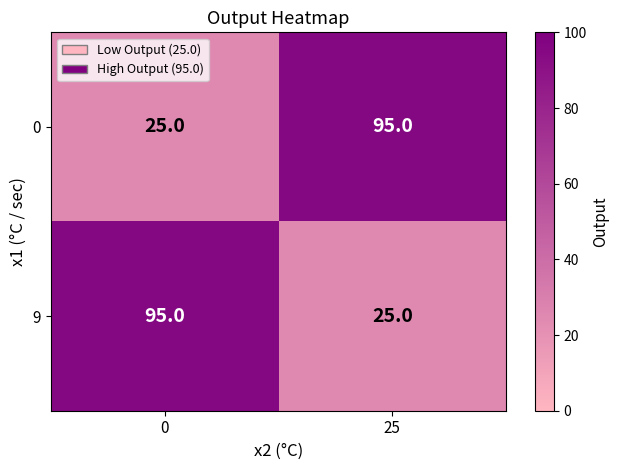

Rank the series at 25 from lowest to highest value.

9, 0